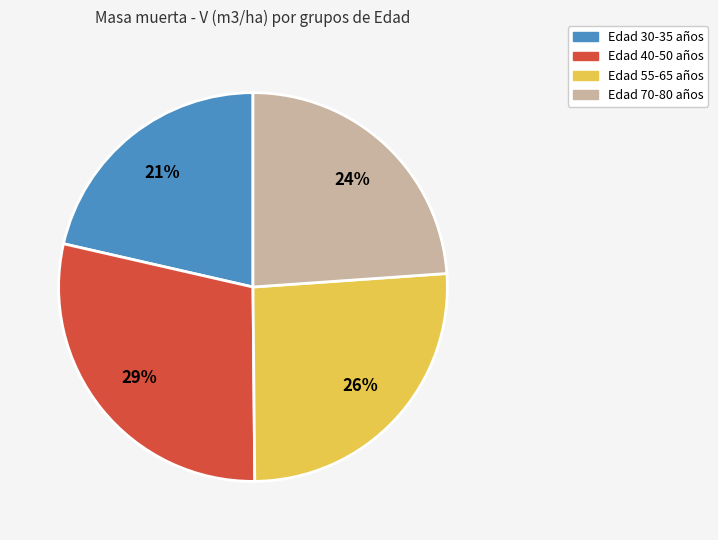

To the nearest percent, what is the average slice percentage?

25%